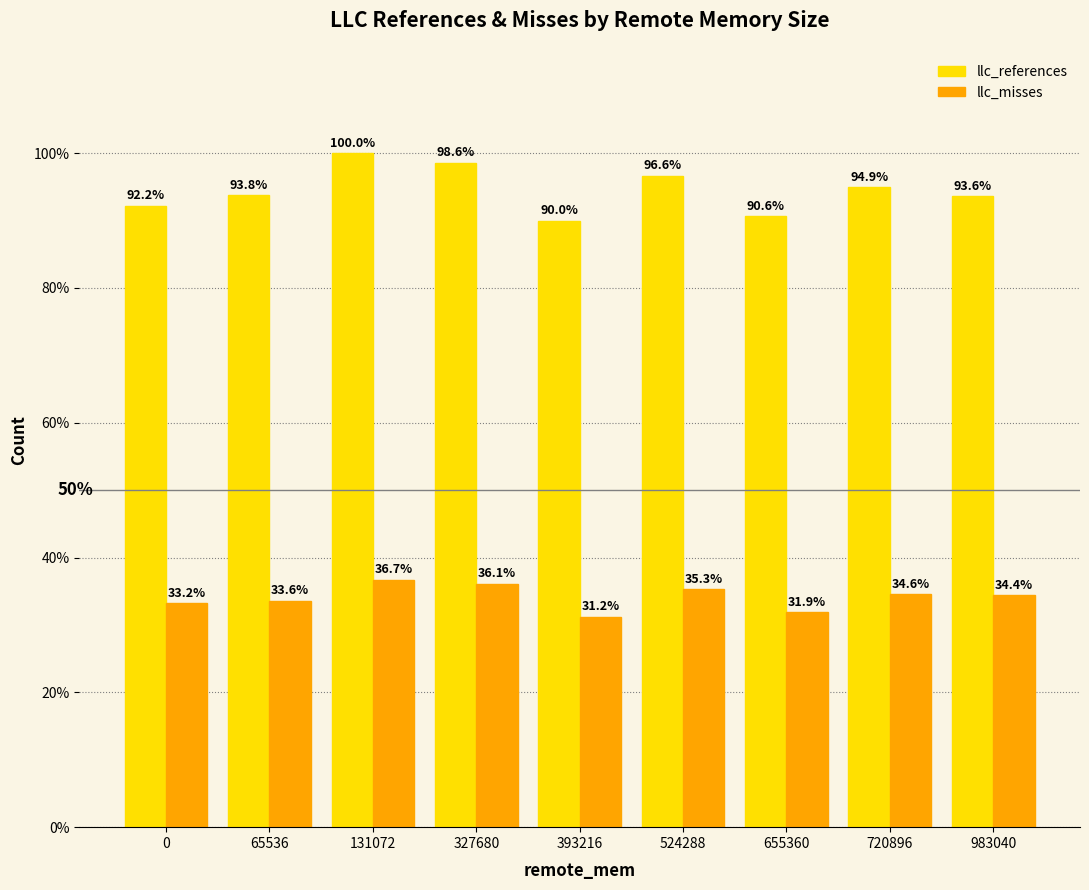

At which label is llc_references closest to 94?

65536